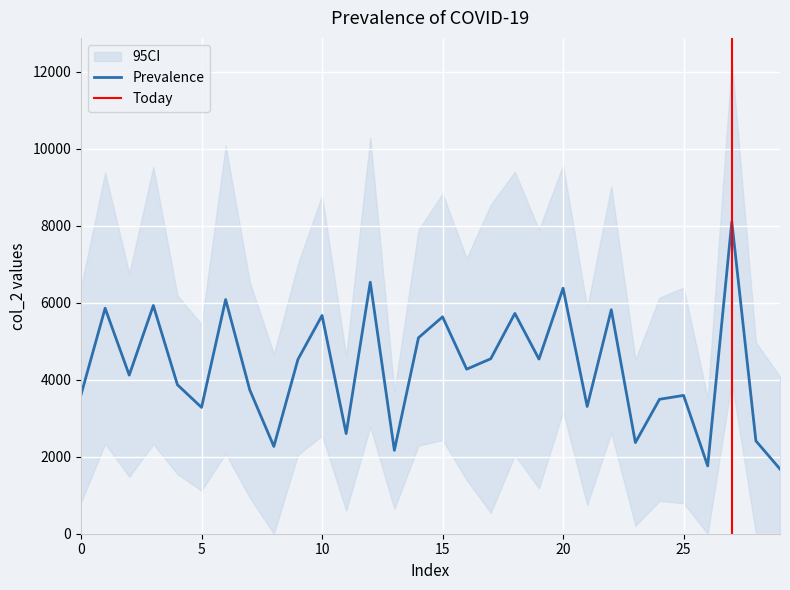

Does the chart display data point markers on the line(s)?

No